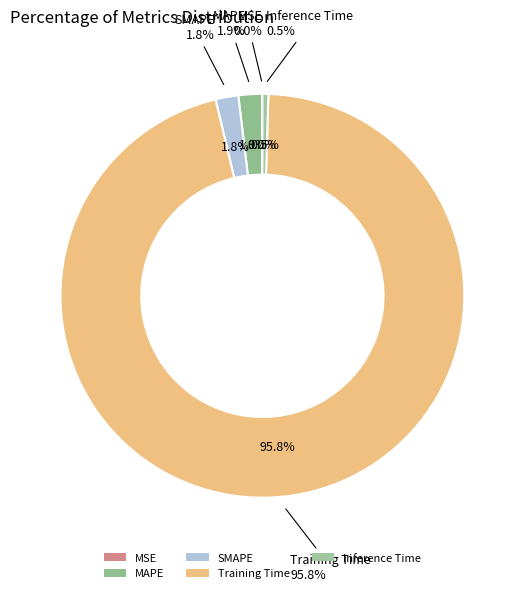

To the nearest percent, what is the combined percentage of MAPE and SMAPE?

4%